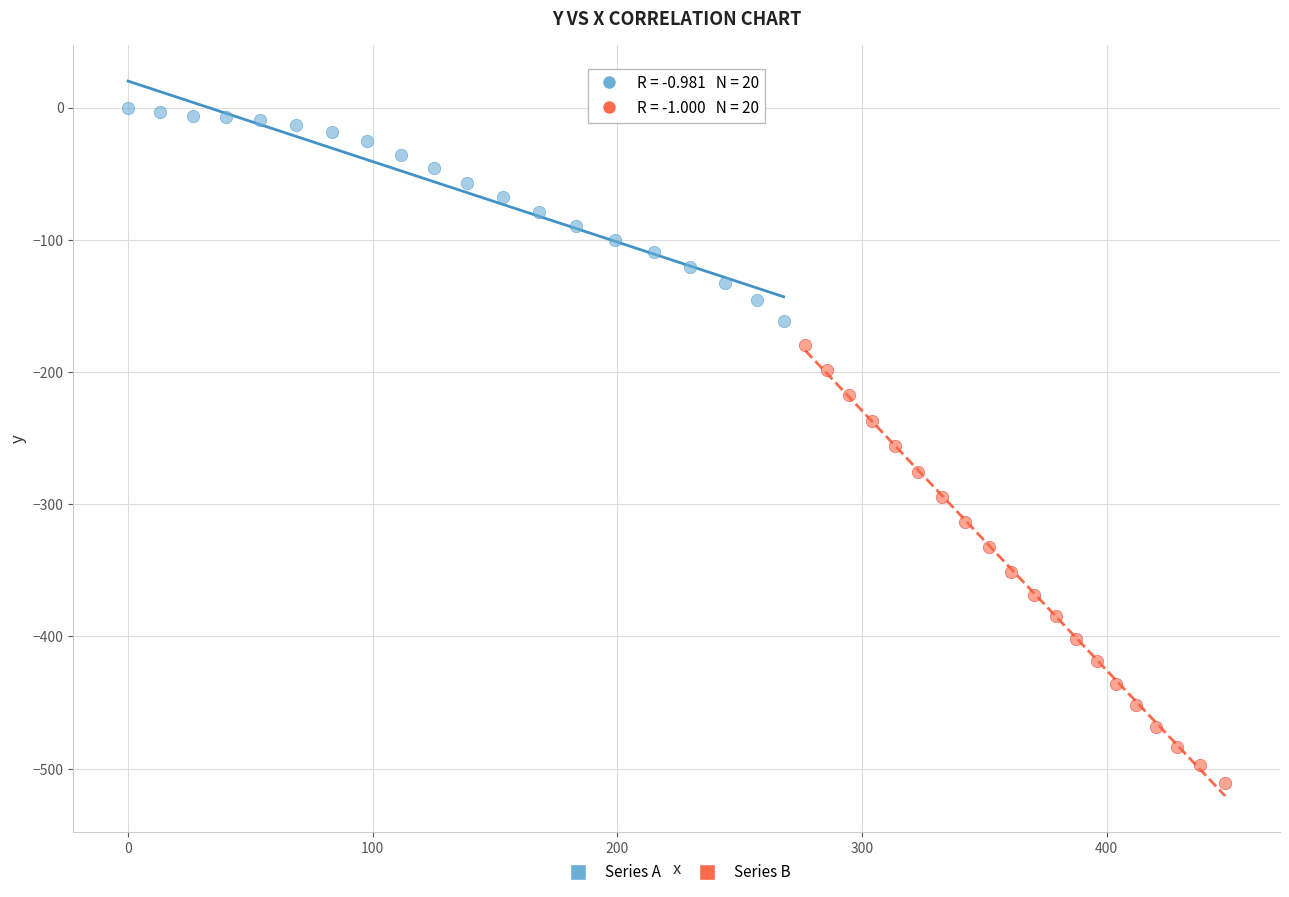

What are all the series names shown in the legend?

Series A, Series B